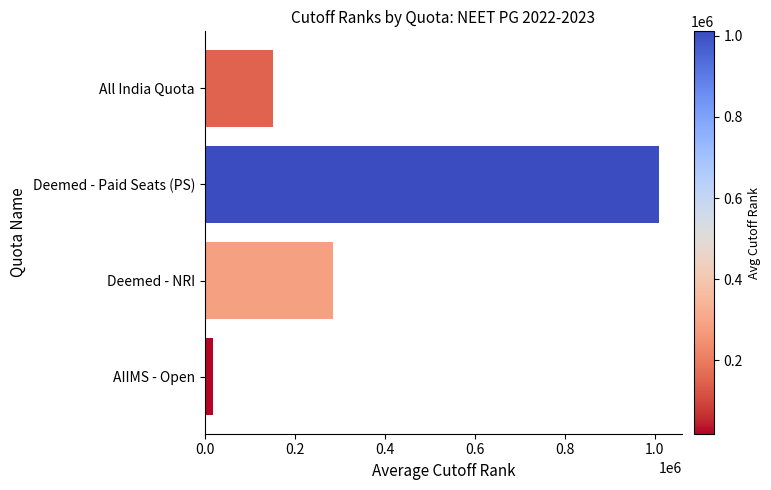

Which label corresponds to the smallest value in the chart?

AIIMS - Open